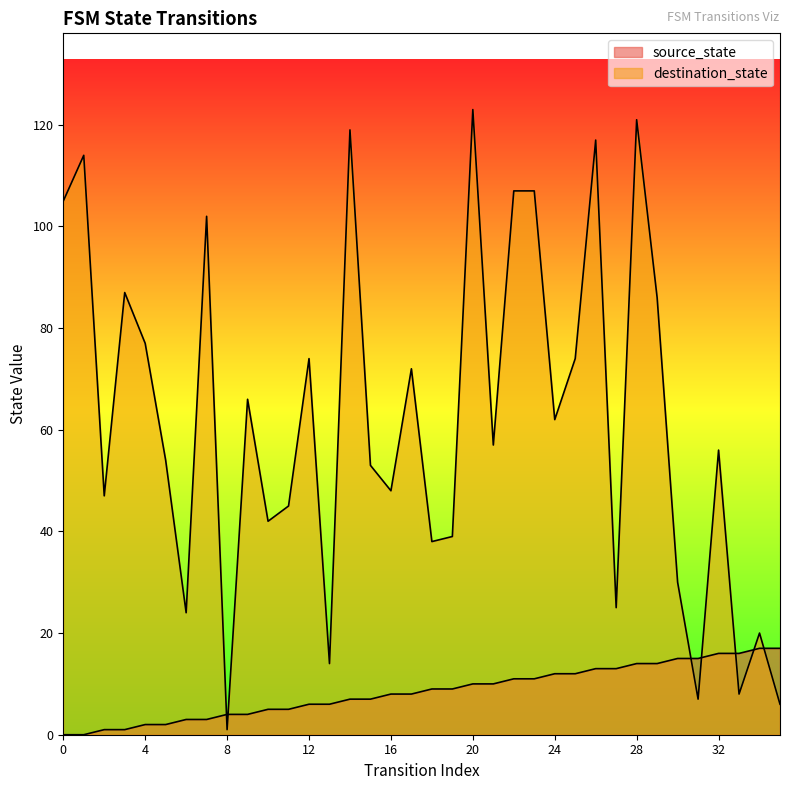

What is the maximum value shown in the chart?

123